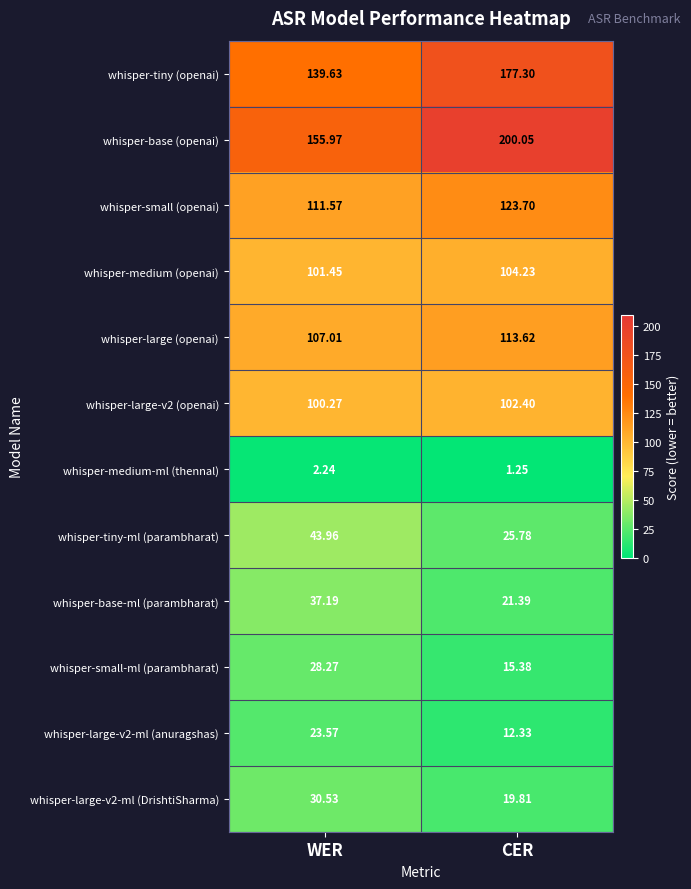

At which category is the sum across all series the highest?

CER